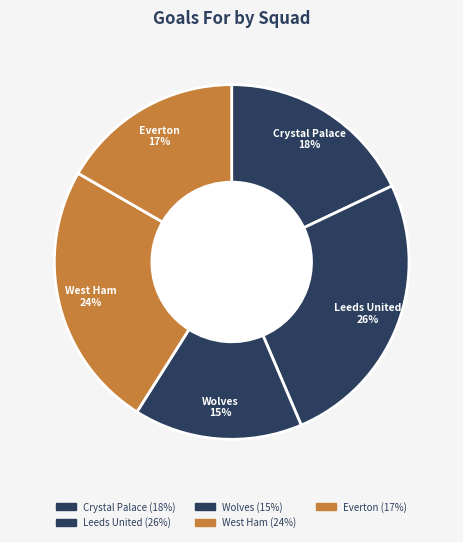

Is it true that West Ham is 24% of the pie?

True